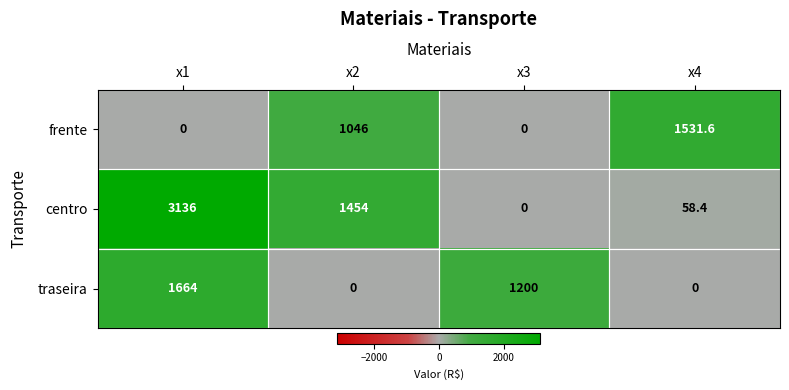

The value of centro at x3 is 2160.4. True or false?

False